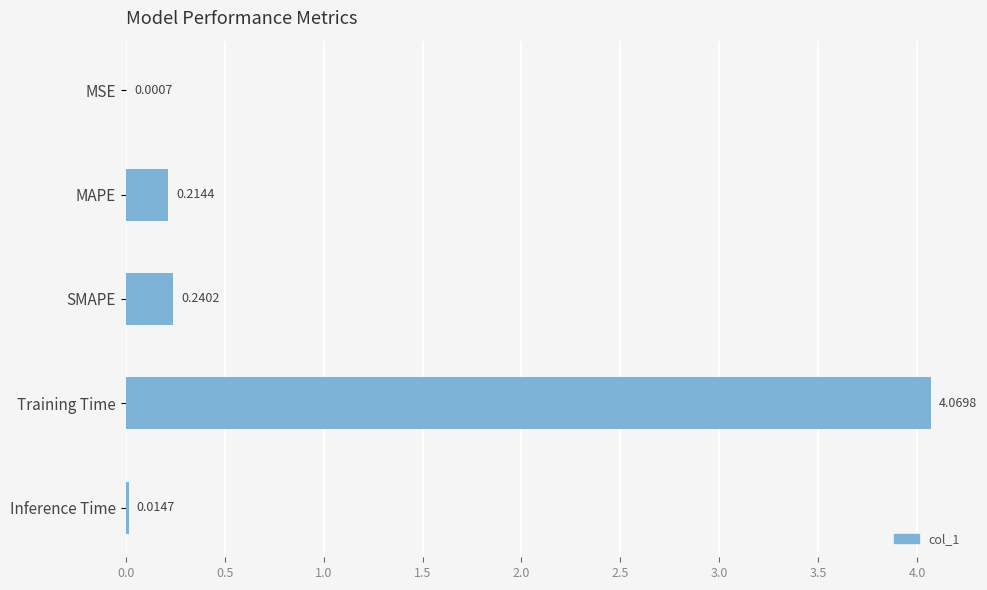

Which label corresponds to the largest value in the chart?

Training Time